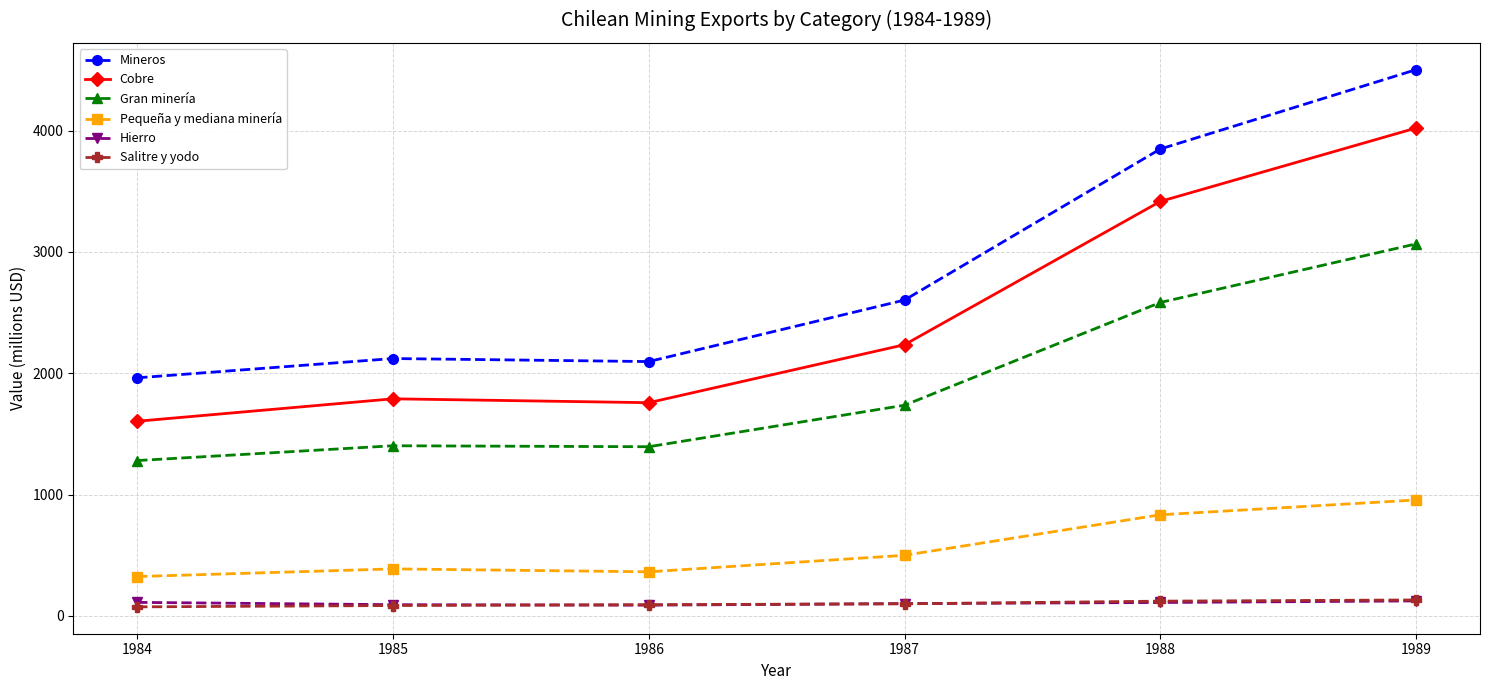

At which category does the chart reach its peak across all series?

1989